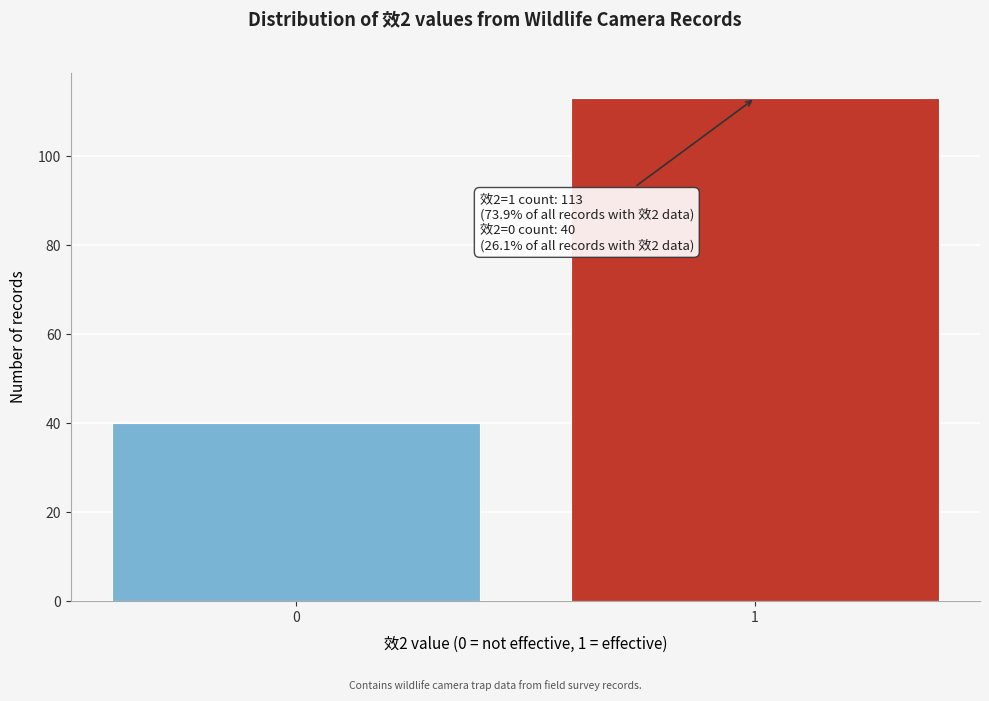

Reading left to right, what are all the values shown in this chart?

40	113